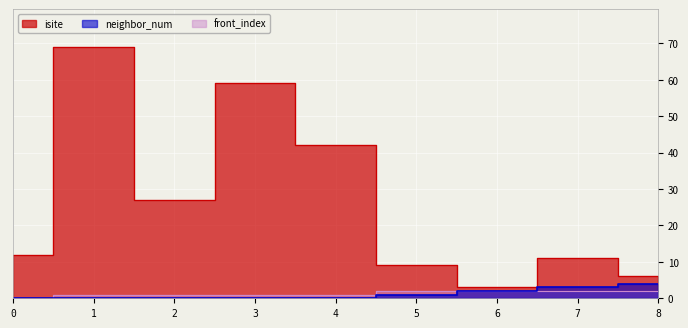

True or false: front_index has a value of 0 at 0.

True